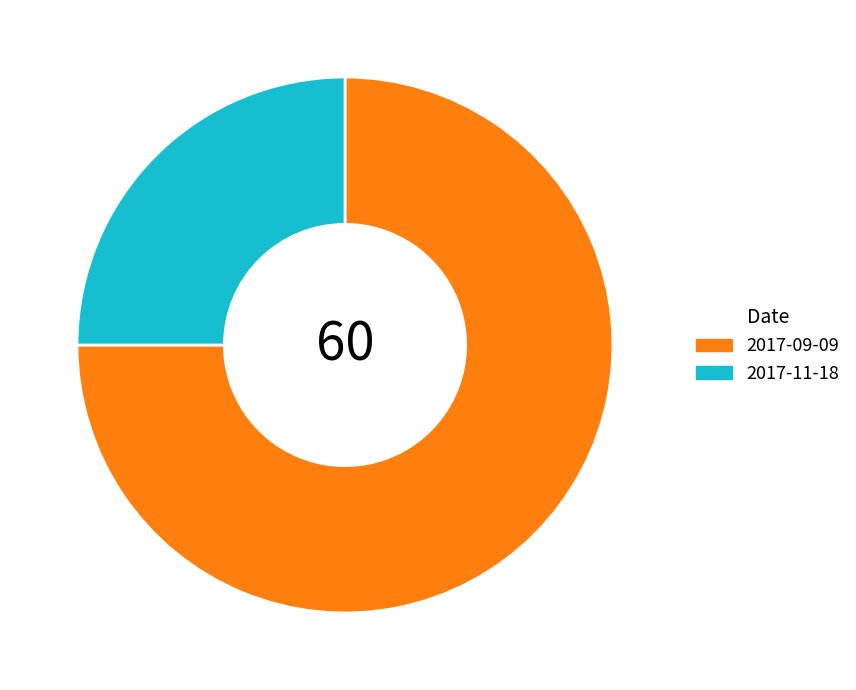

The 2017-11-18 slice represents 25% of the pie. True or false?

True